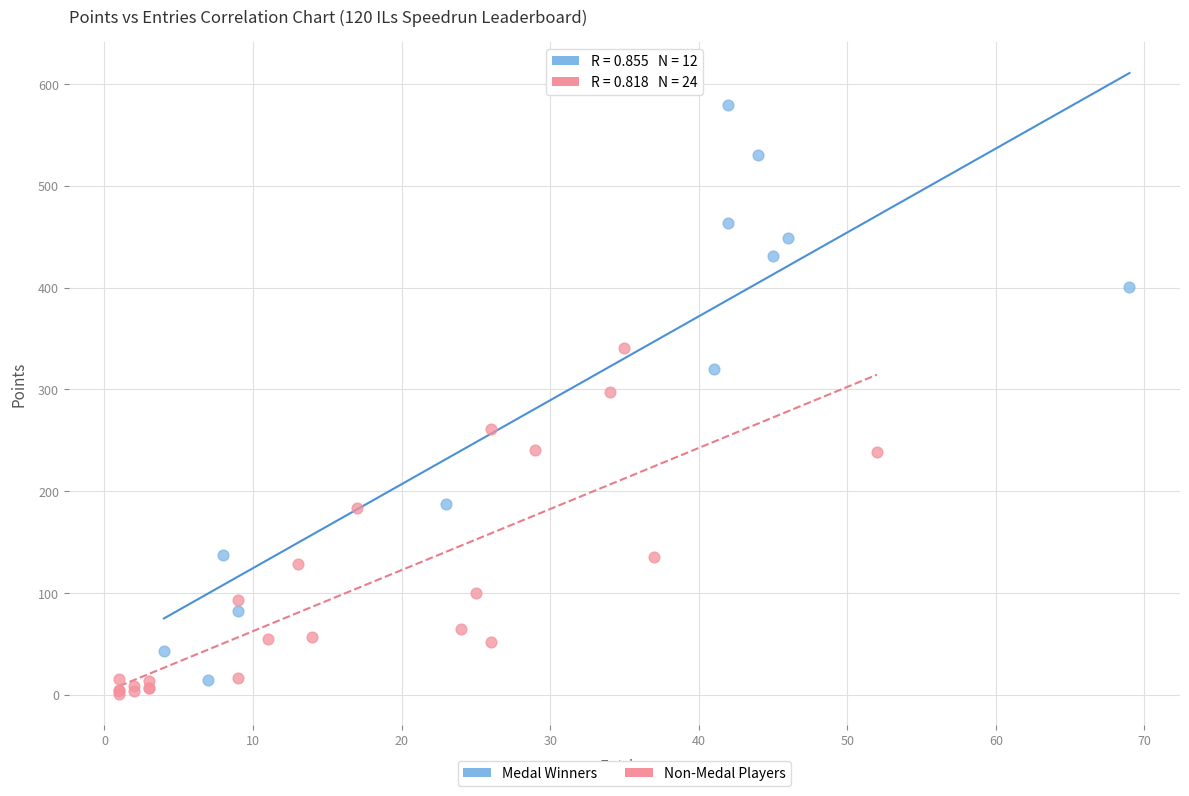

Which series has the largest Y range (max minus min)?

Medal Winners